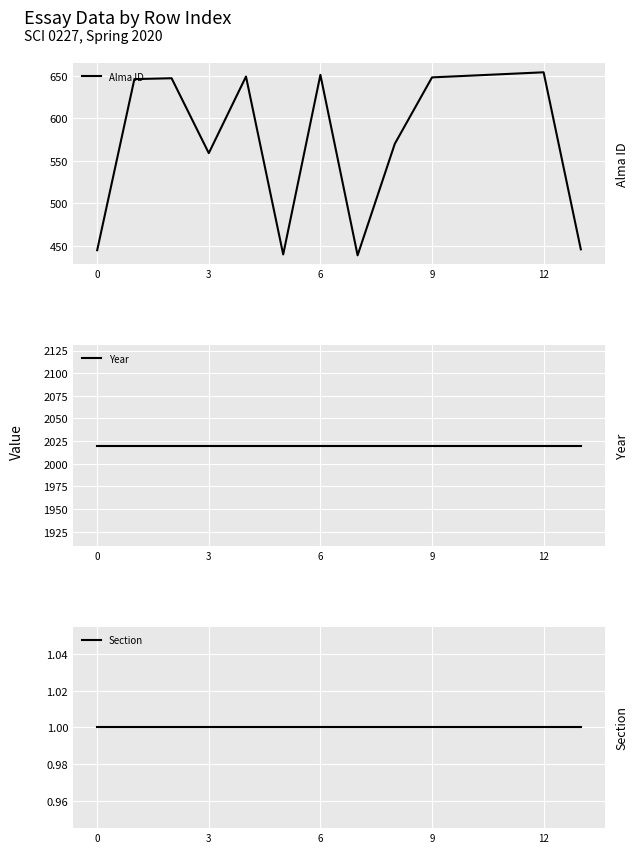

How many lines are shown in the chart?

3